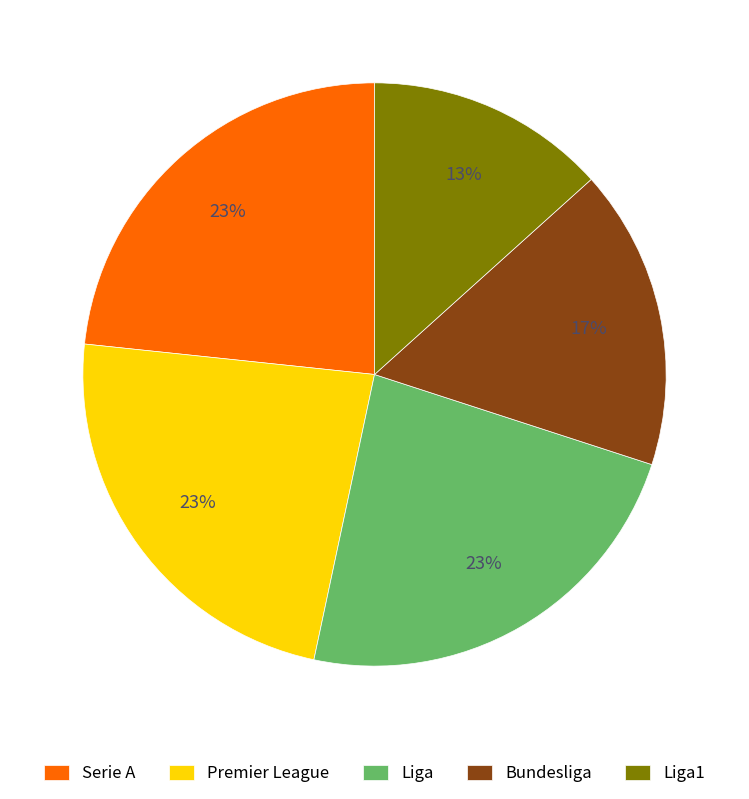

What is the ratio of the value at Premier League to the value at Bundesliga?

1.4